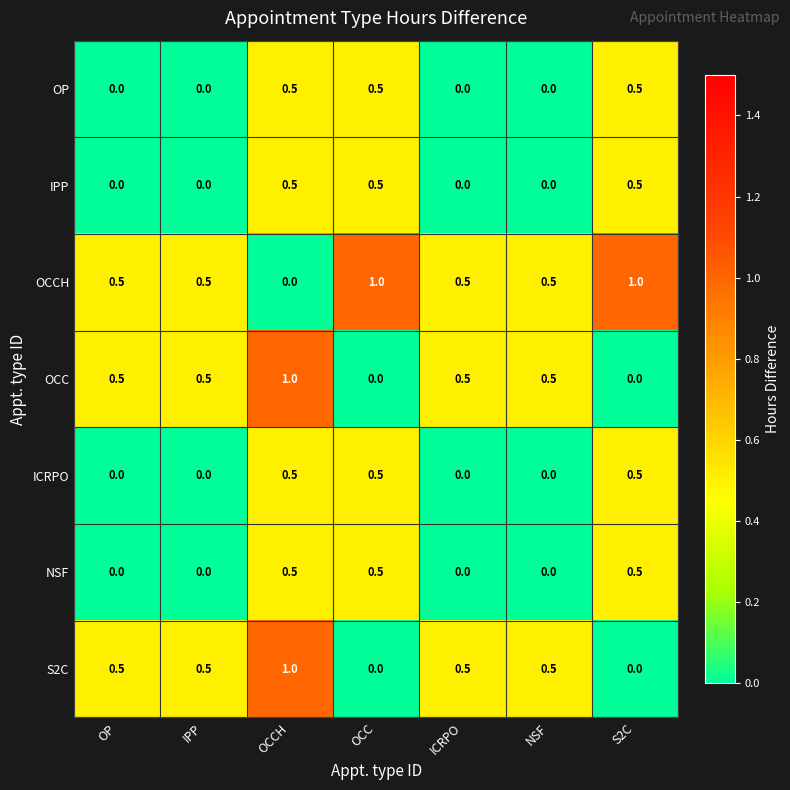

What is the difference between the highest and lowest values at OCC?

1.0